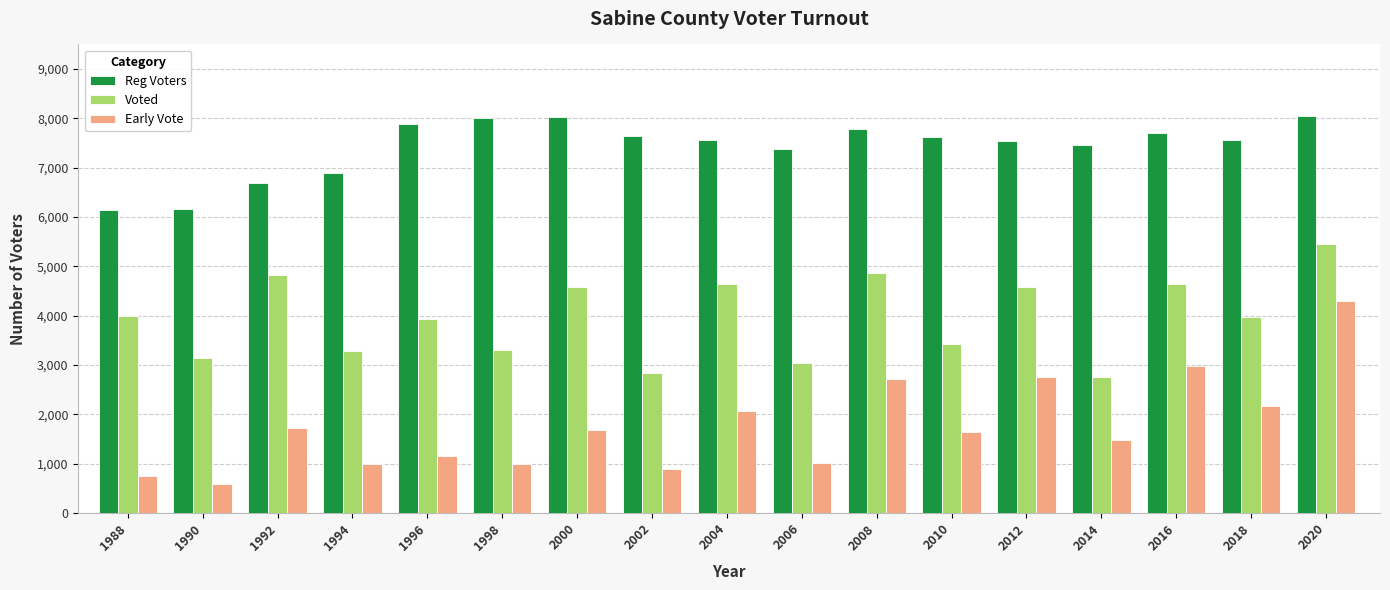

True or false: Reg Voters has a value of 3007 at 2016.

False